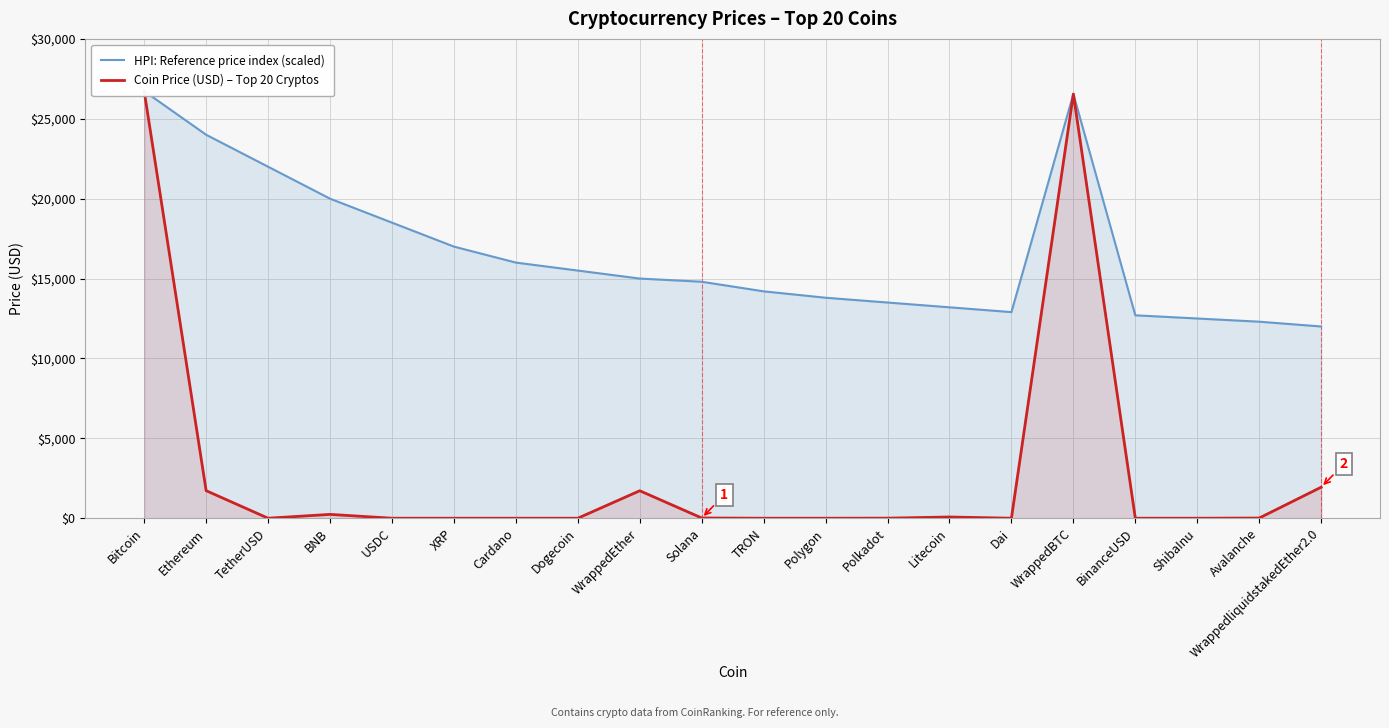

What is the approximate value of Coin Price (USD) – Top 20 Cryptos at Dogecoin?

0.1